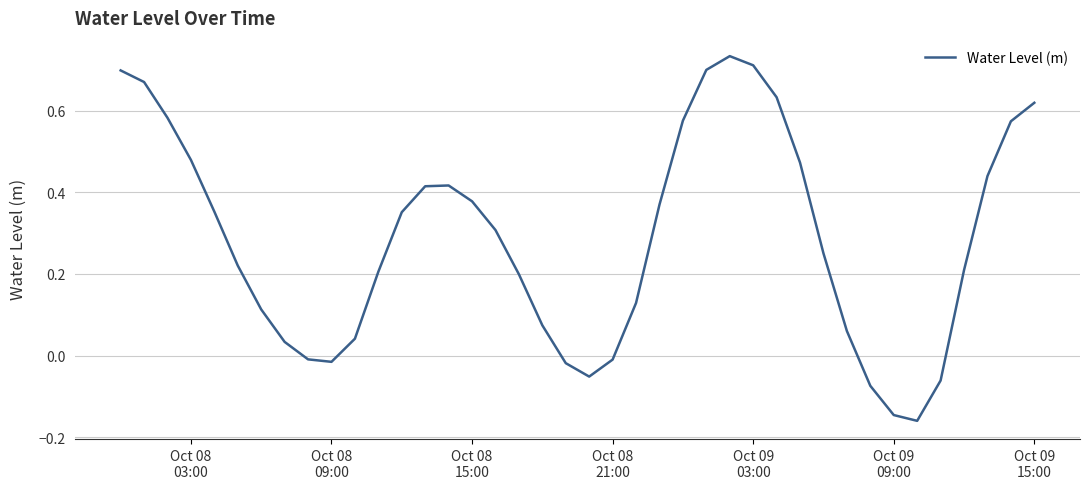

True or false: the data has more than 2 interior local peaks.

False